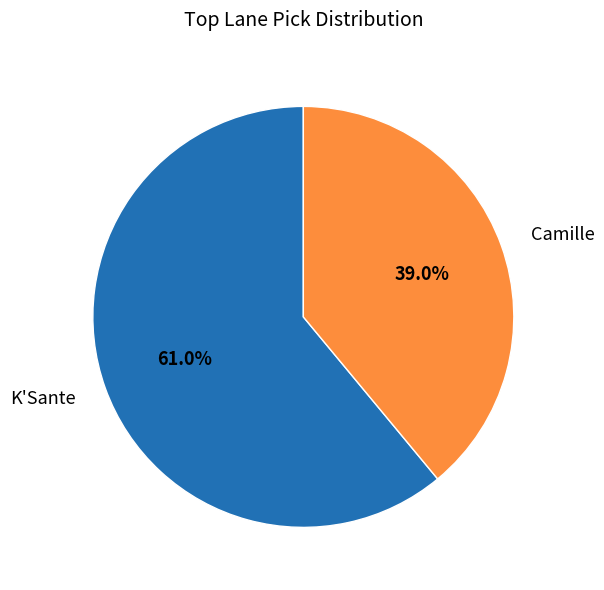

Do K'Sante and Camille together represent more than half of the pie?

Yes